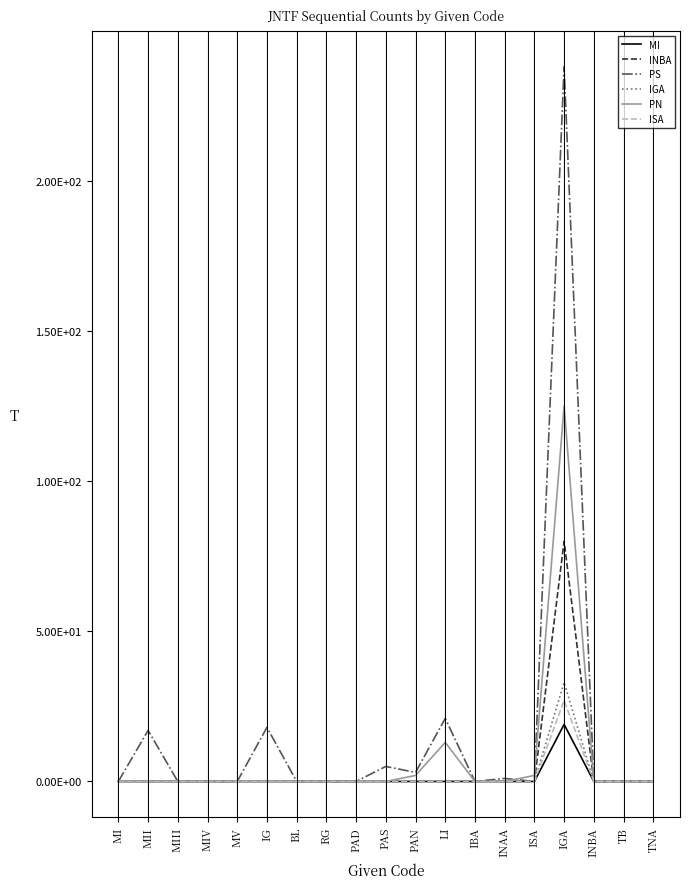

Between IG and IBA, which series saw the biggest shift?

PS